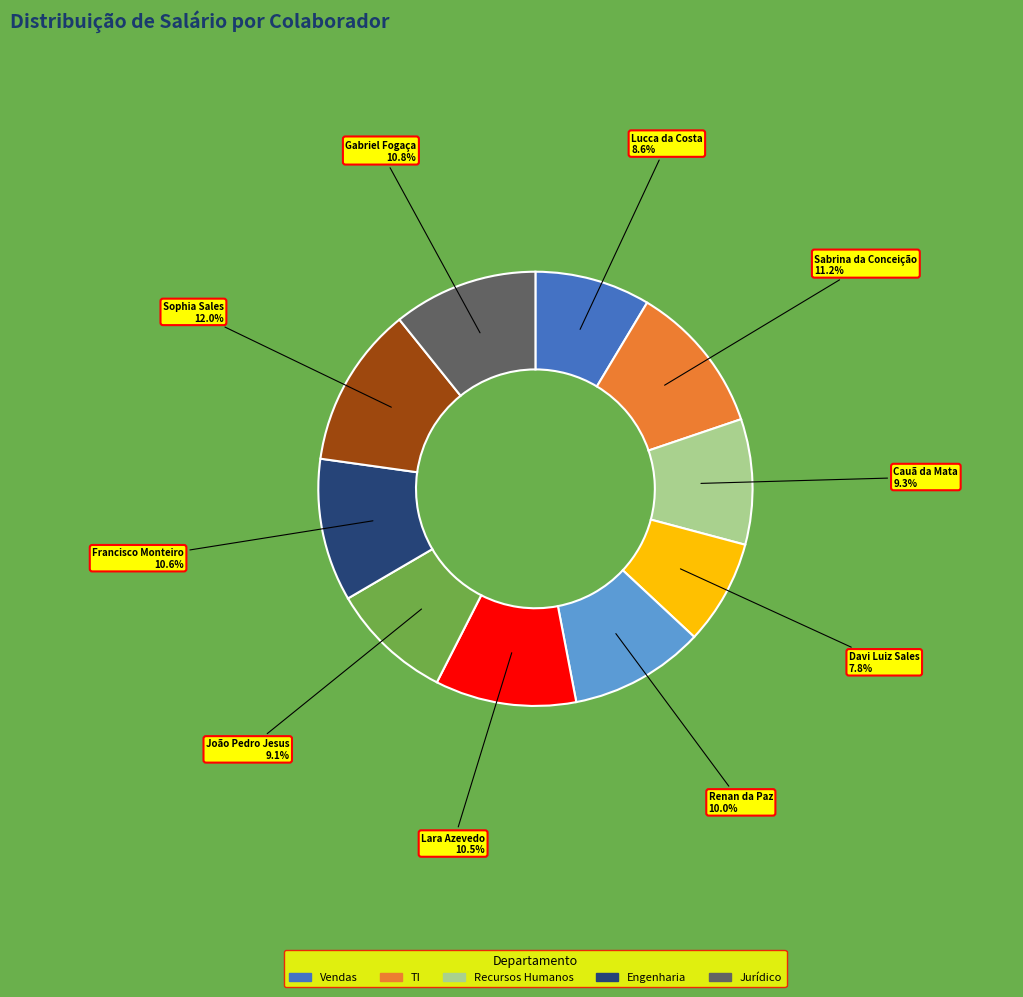

Is there any slice that represents more than half of the pie?

No